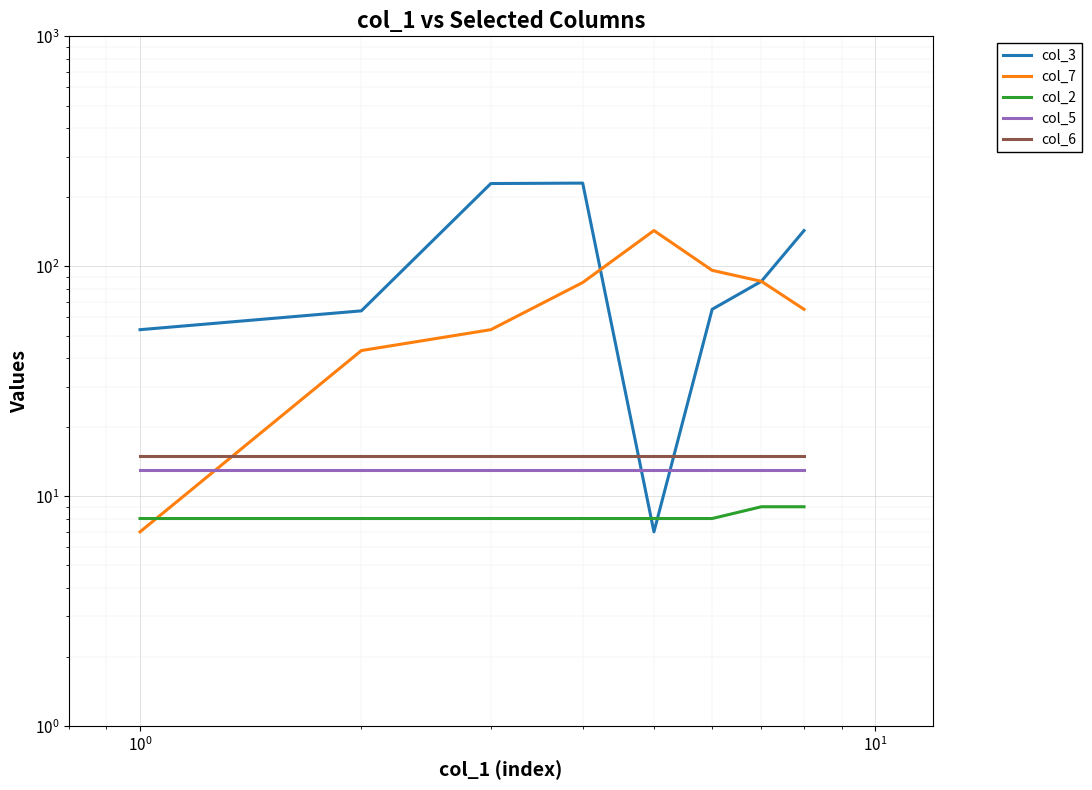

What are all the series names shown in the legend?

col_3, col_7, col_2, col_5, col_6